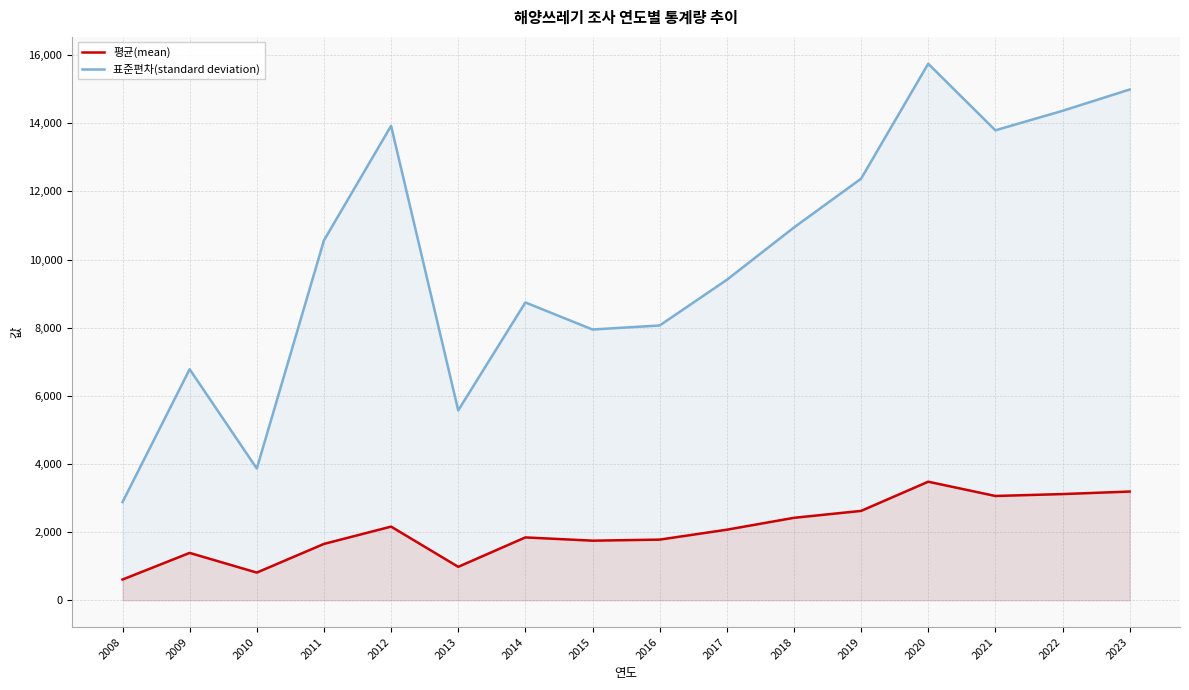

Reading left to right, what are all the values shown in this chart?

평균(mean): 607.7	1388.8	811.6	1652.8	2160.8	980.6	1843.7	1748.3	1778.9	2070.2	2418.6	2621.9	3478.6	3059.8	3115.7	3189.5
표준편차(standard deviation): 2879.9	6779.6	3865.3	10560.8	13922.9	5571.9	8739.7	7945.6	8064.1	9403.1	10939.7	12372.0	15746.1	13791.7	14363.7	14988.6